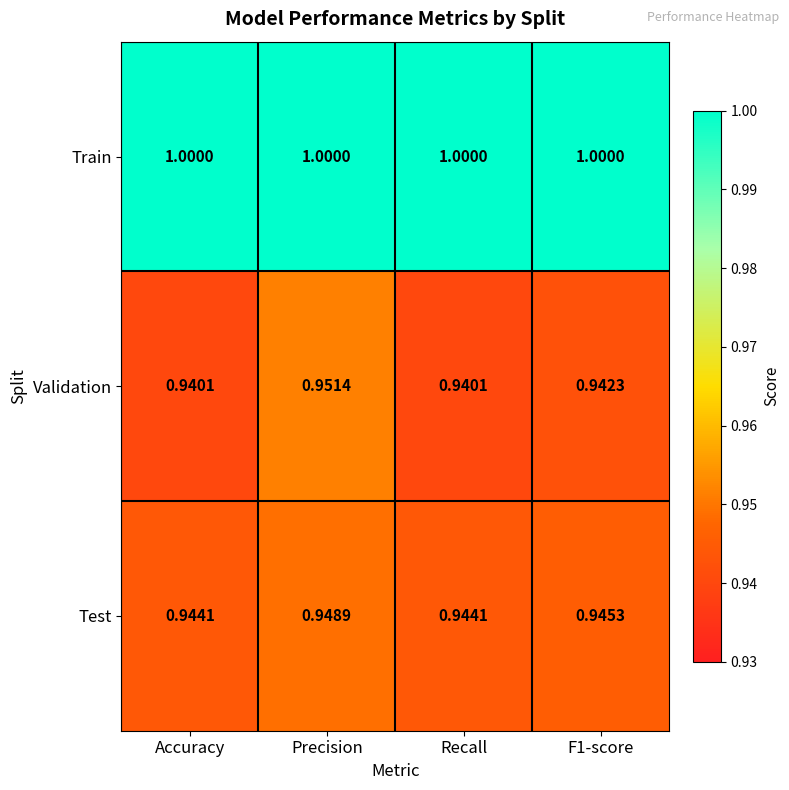

Which series has the widest spread of values?

Validation